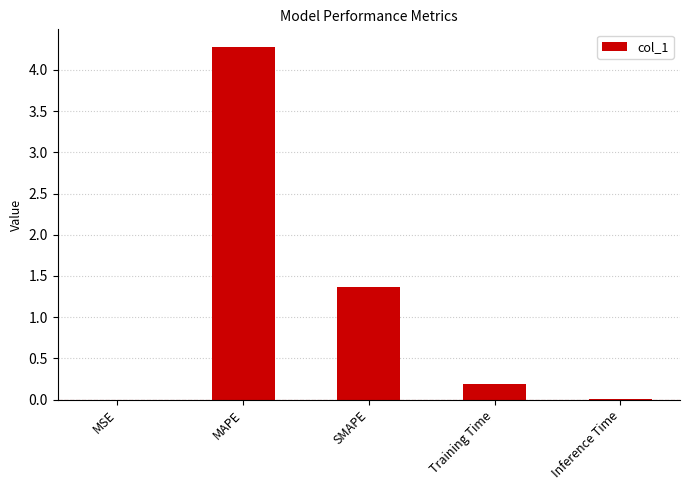

The value at MAPE is 4.3. True or false?

True